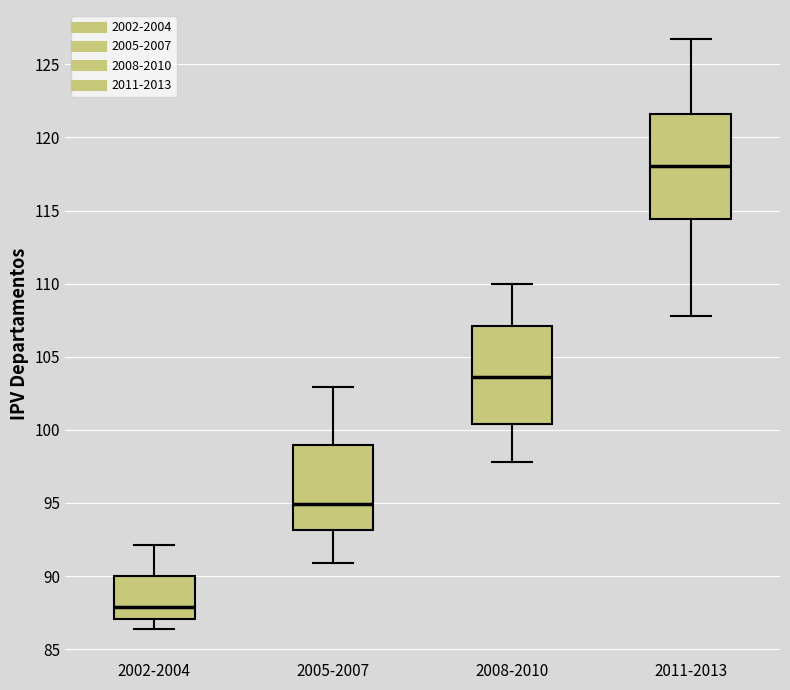

Which box's median line is the highest?

2011-2013